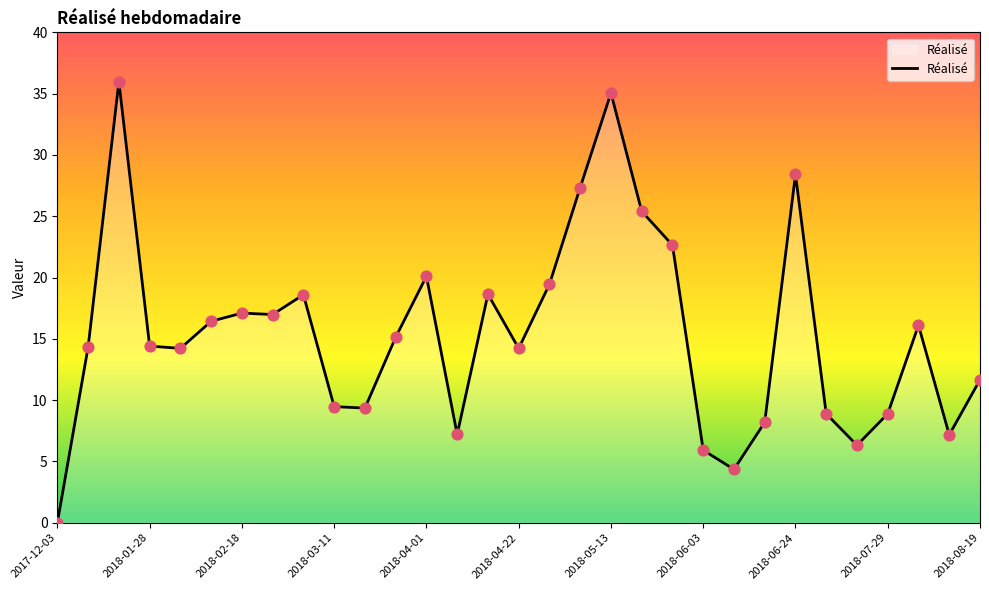

What is the difference between the maximum and minimum values?

36.0